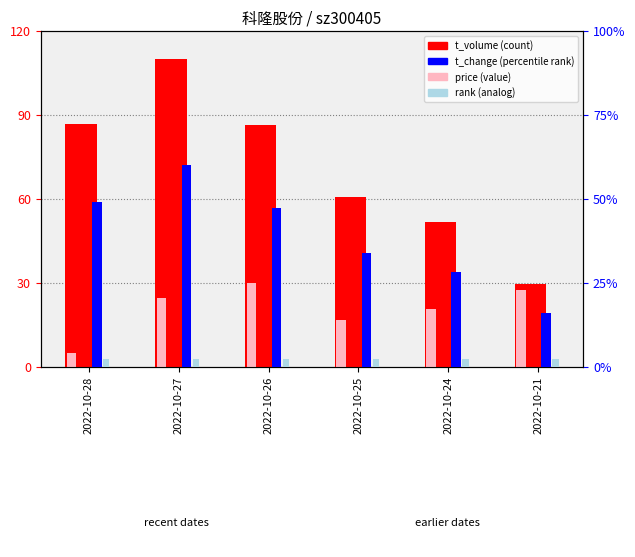

Count the number of data series in this chart.

4